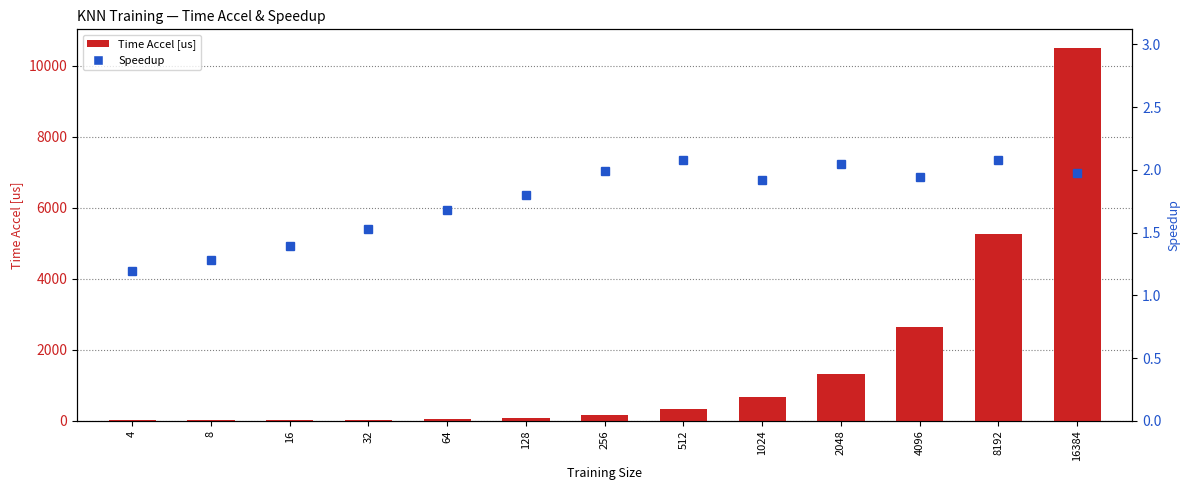

What is the spread (max minus min) of values at 16384?

10492.2